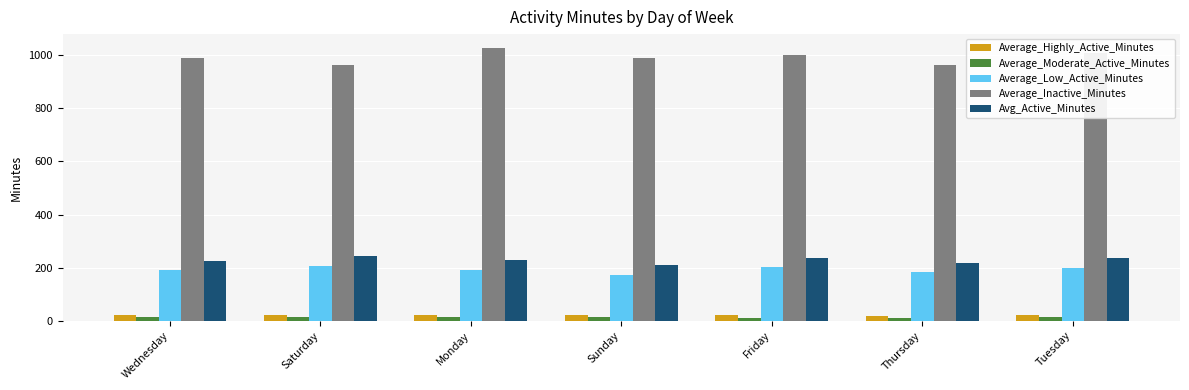

What is the sum of all Average_Low_Active_Minutes values?

1350.0